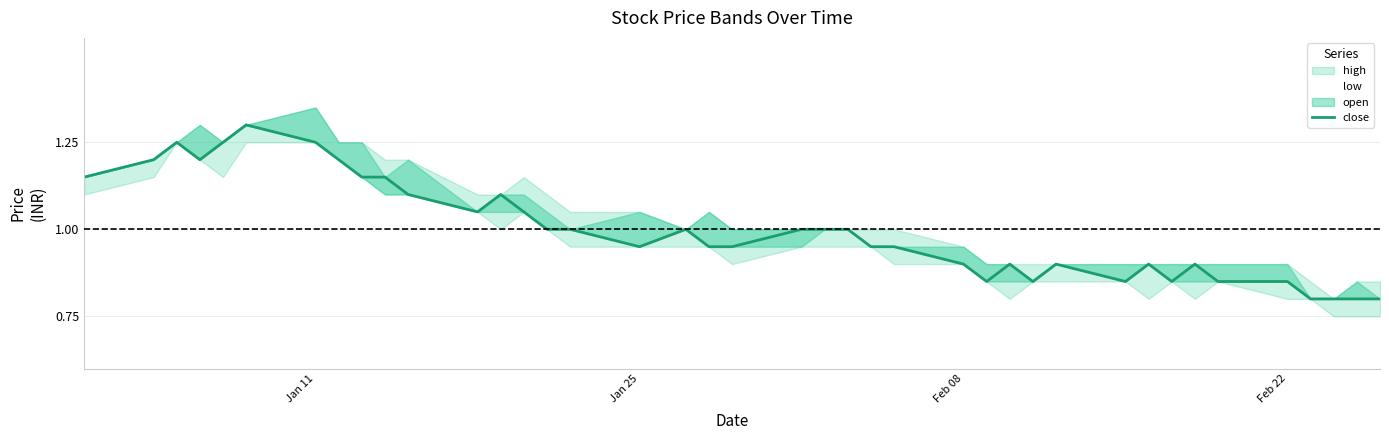

What is the minimum value shown in the chart?

0.8